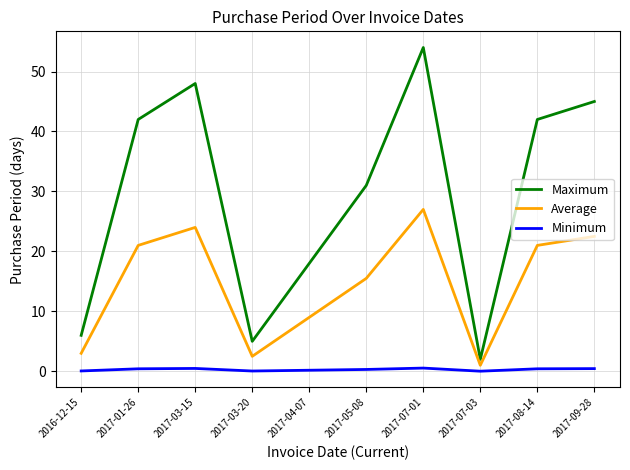

Which series has the largest range (max minus min)?

Maximum